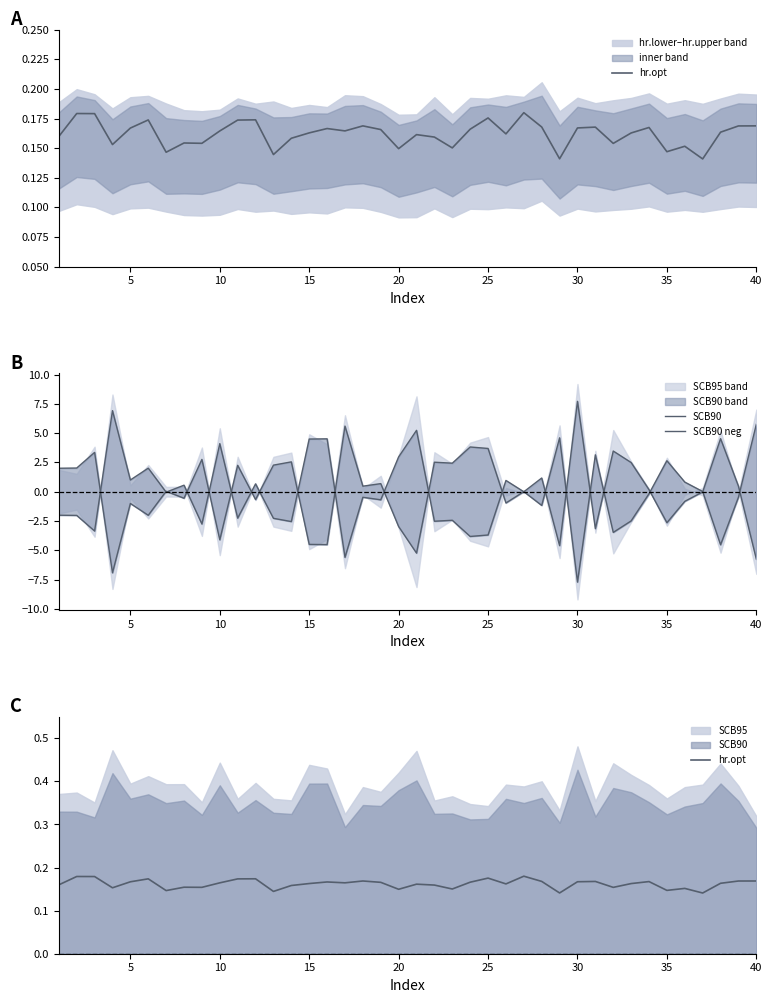

Is it true that SCB90 neg equals -1.0 at 15?

False